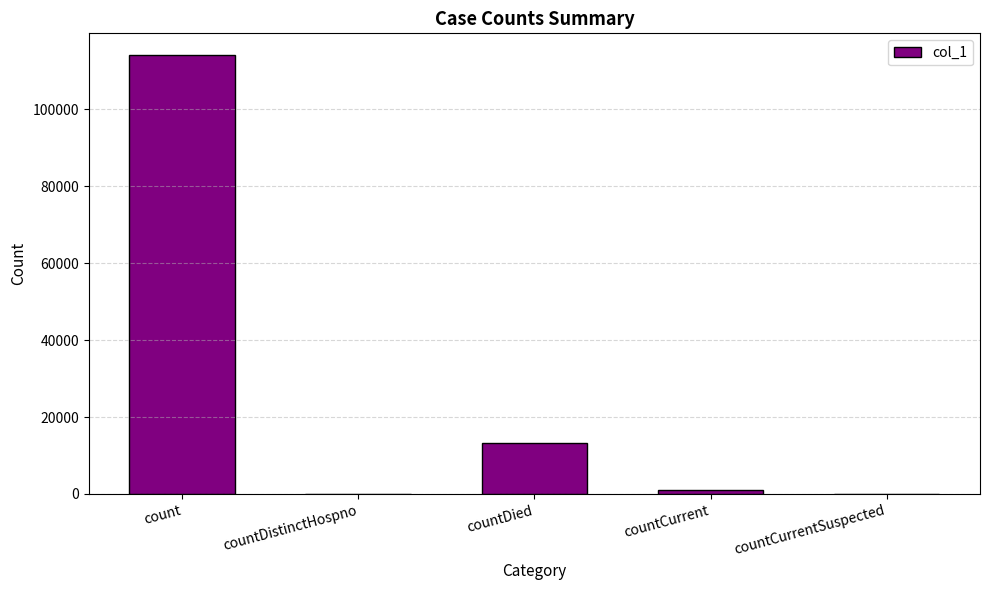

Reading right to left, list all the values displayed in this chart.

countCurrentSuspected=0	countCurrent=1128	countDied=13258	countDistinctHospno=0	count=114018